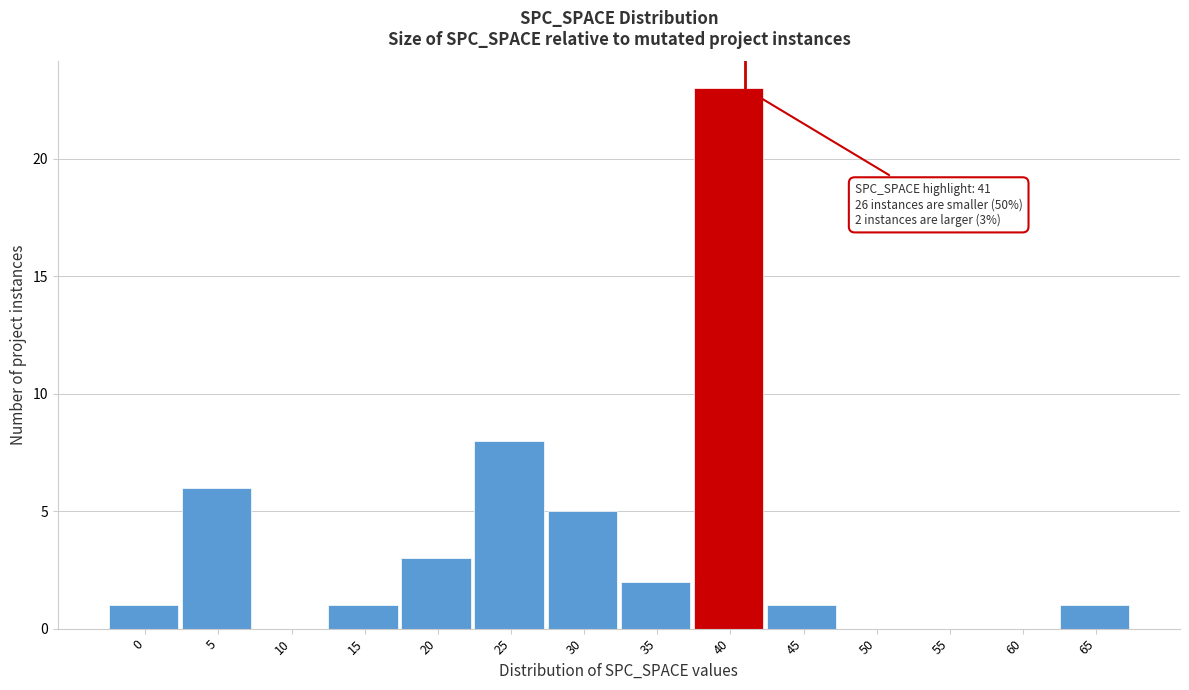

Reading right to left, what are all the values shown in this chart?

65=1	60=0	55=0	50=0	45=1	40=23	35=2	30=5	25=8	20=3	15=1	10=0	5=6	0=1